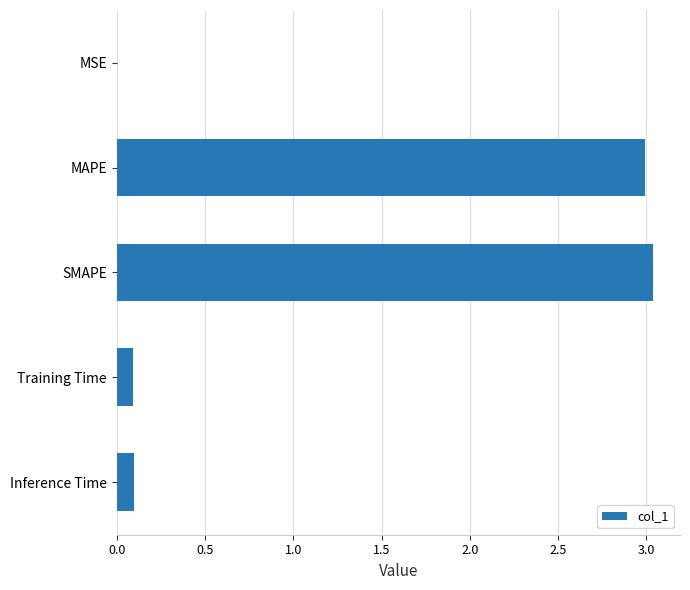

The value at Training Time is 0.1. True or false?

True